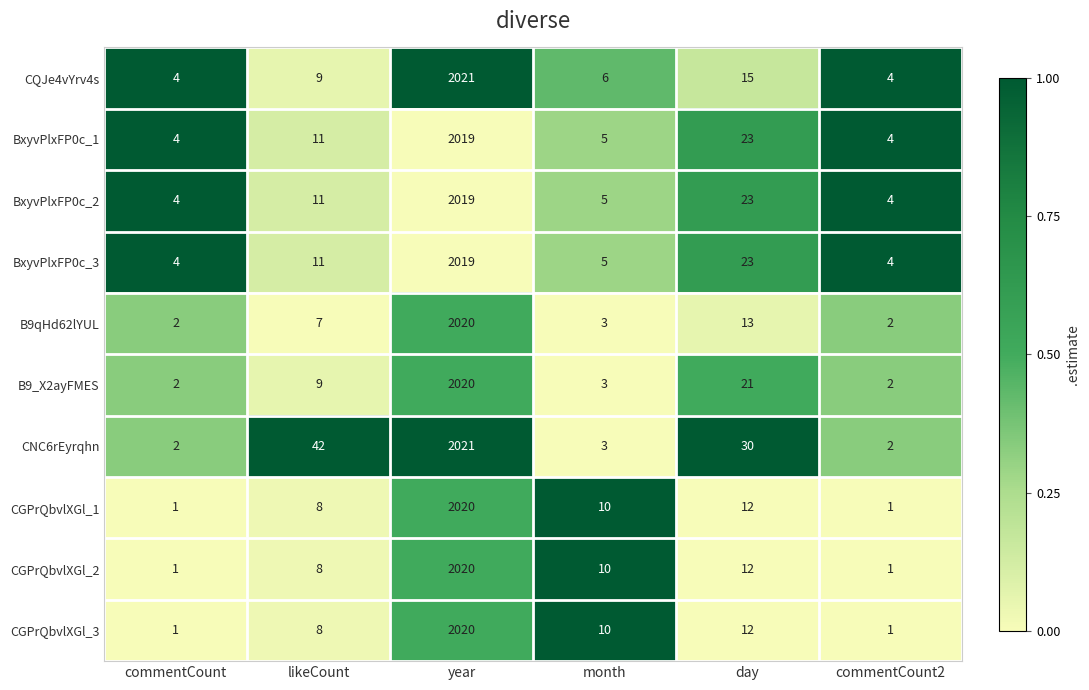

Is it true that CGPrQbvlXGl_1 equals 3 at likeCount?

False